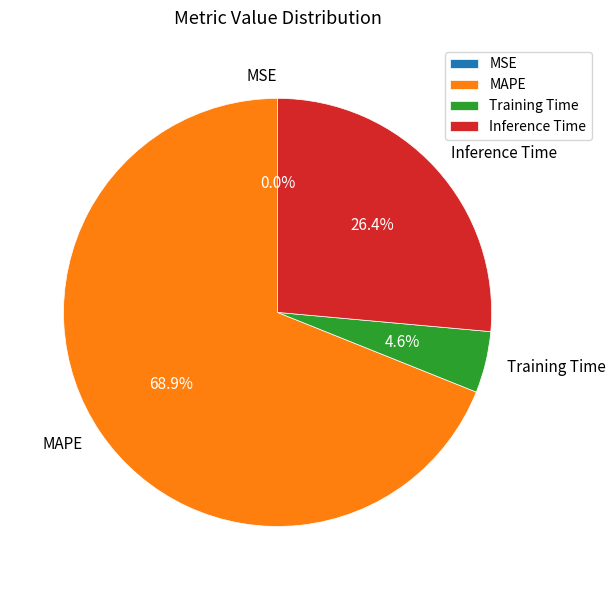

Which category has the biggest portion of the pie?

MAPE